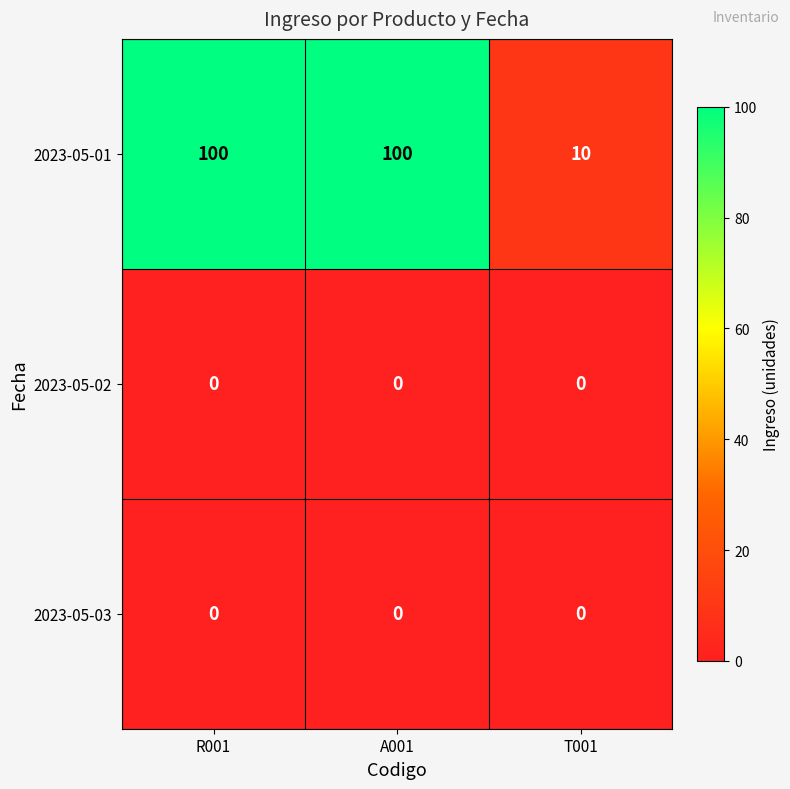

The 2023-05-03 series shows 0 at T001. True or false?

True